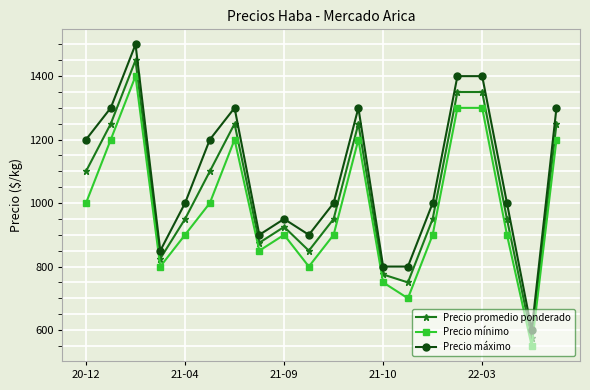

In Precio mínimo, how many points are lower than both neighbors (excluding endpoints)?

5